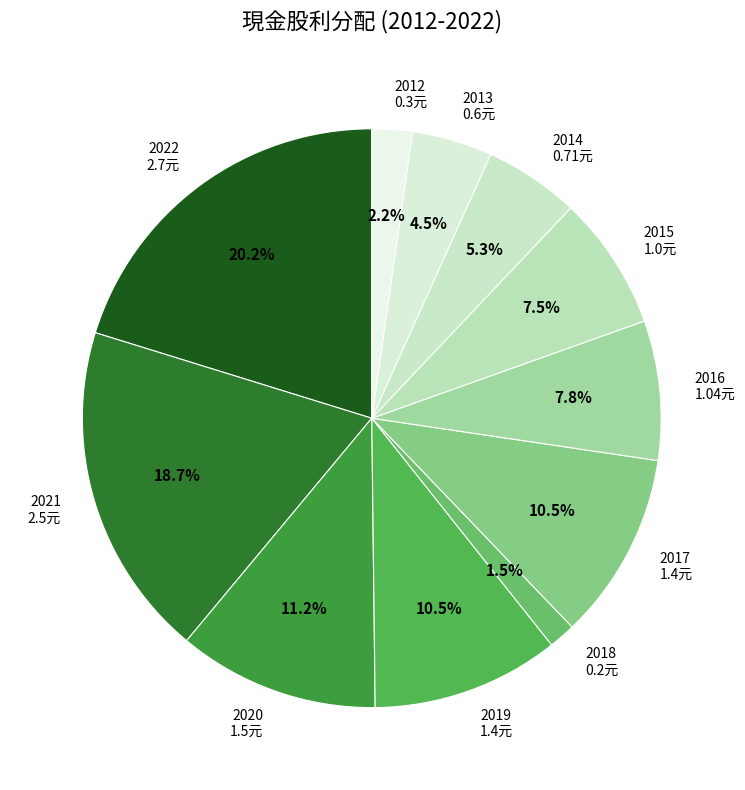

Does 2020 represent more than half of the total?

No